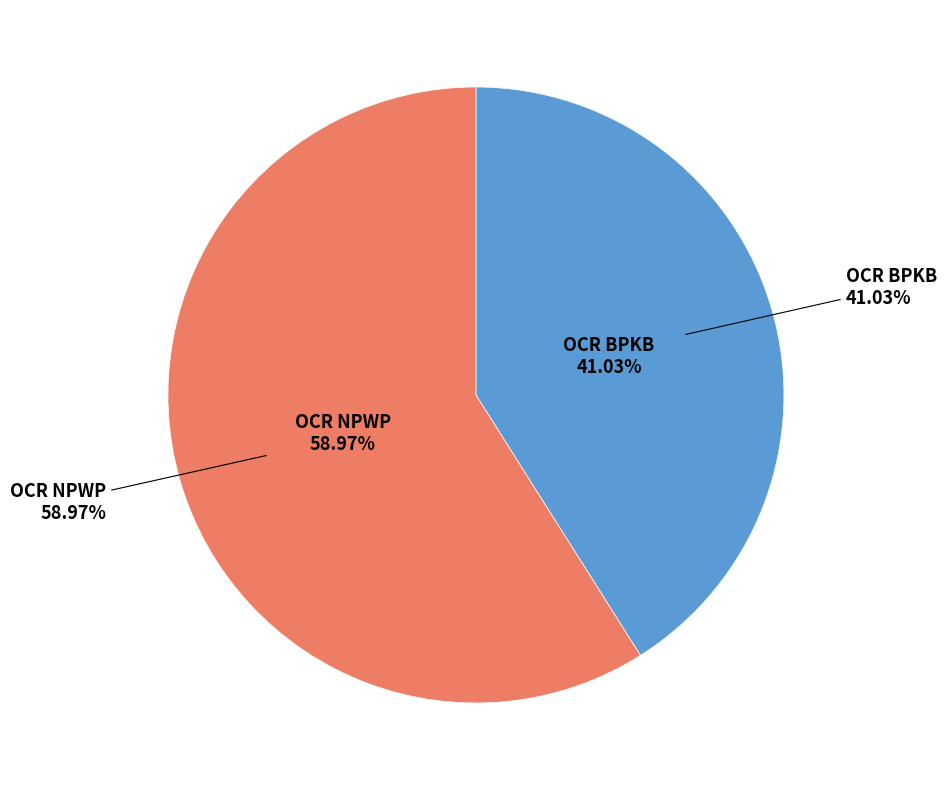

Which slice is the largest?

OCR NPWP